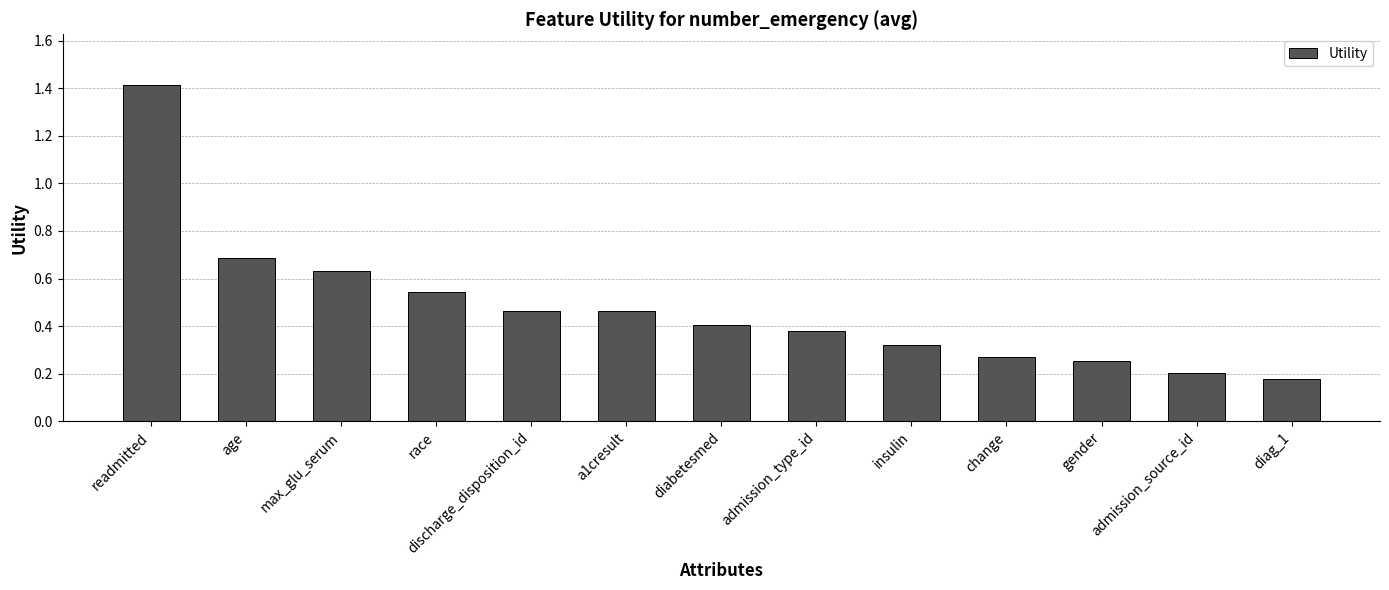

Which label corresponds to the largest value in the chart?

readmitted